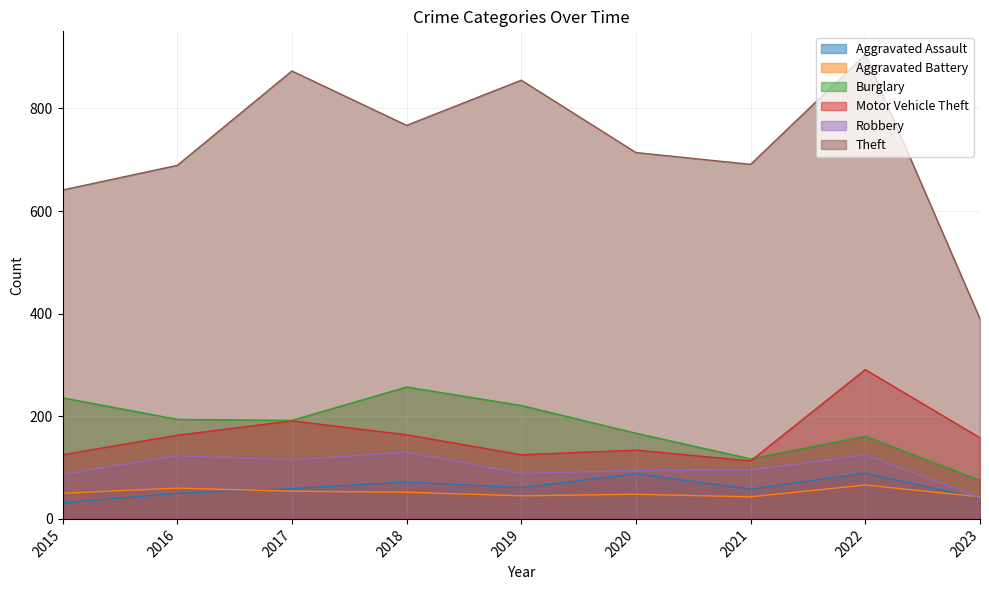

What is the maximum value shown in the chart?

905